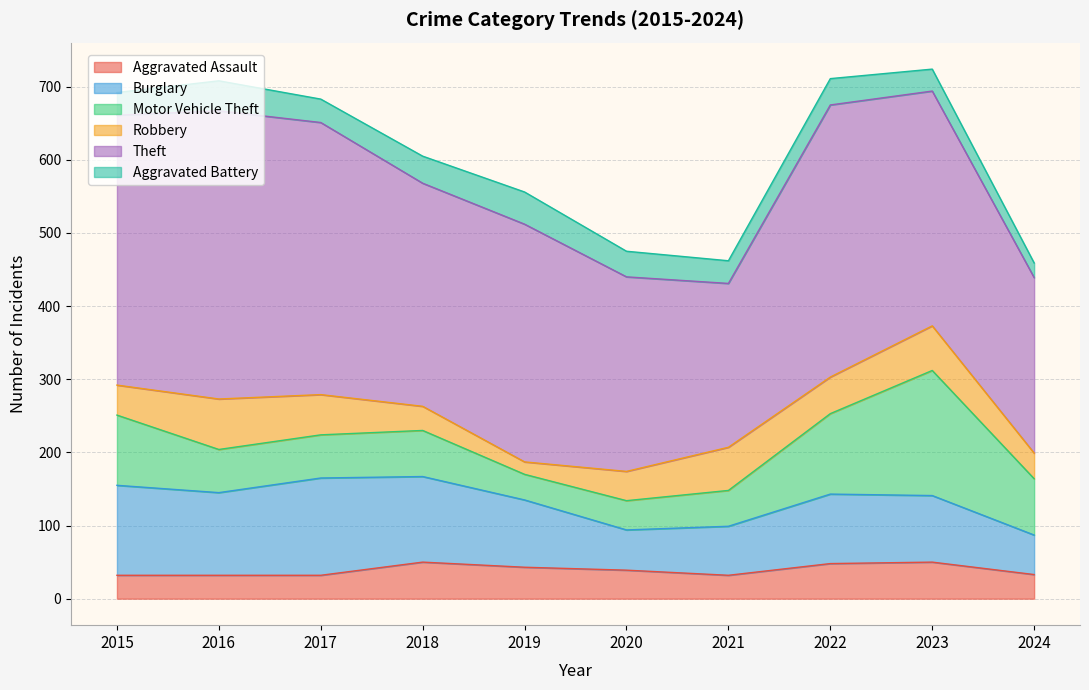

The value of Theft at 2017 is 201. True or false?

False